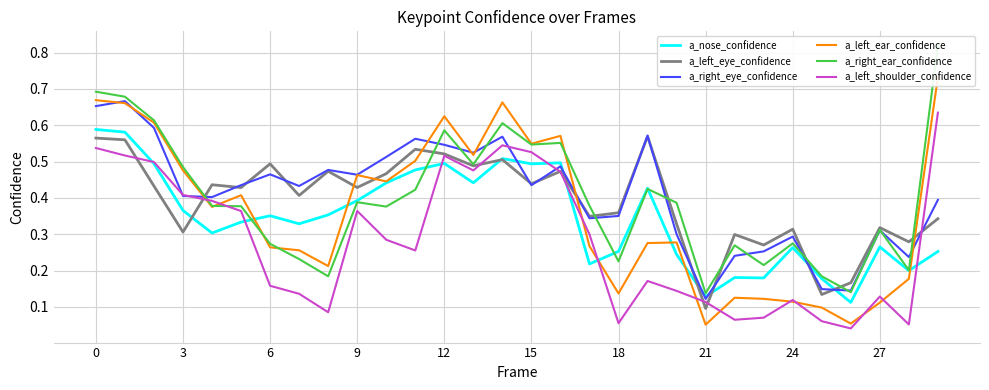

How many data points does each series have?

30